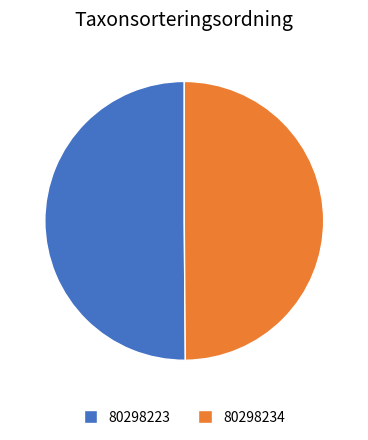

Combined, do 80298223 and 80298234 account for over 50%?

Yes